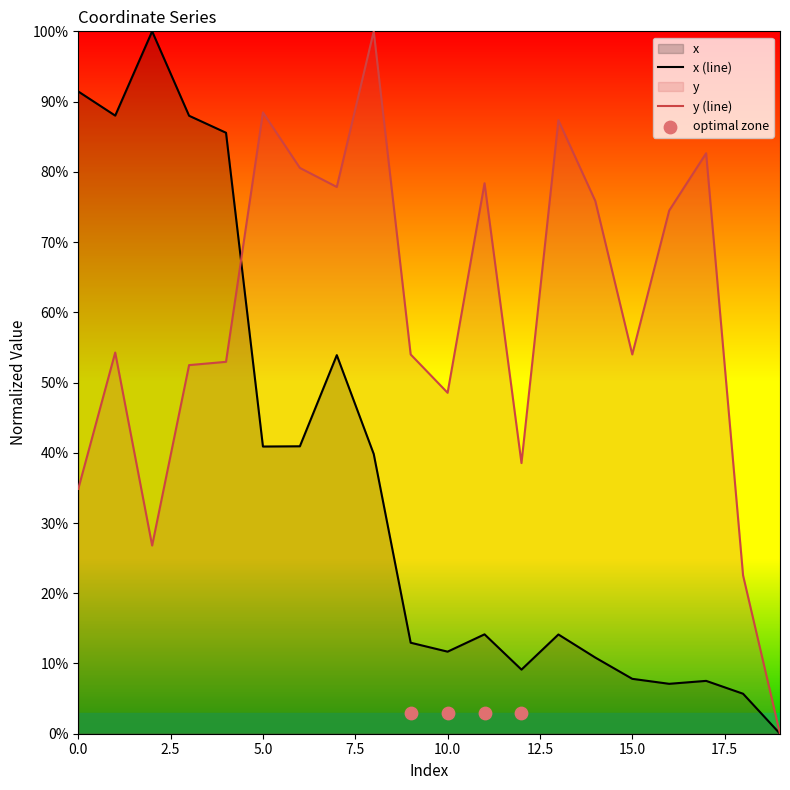

Which series reaches the minimum Y coordinate?

x